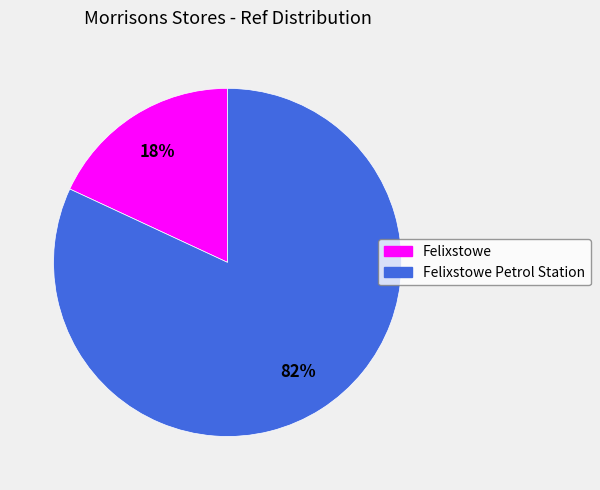

What percentage is the Felixstowe slice, to the nearest percent?

18%